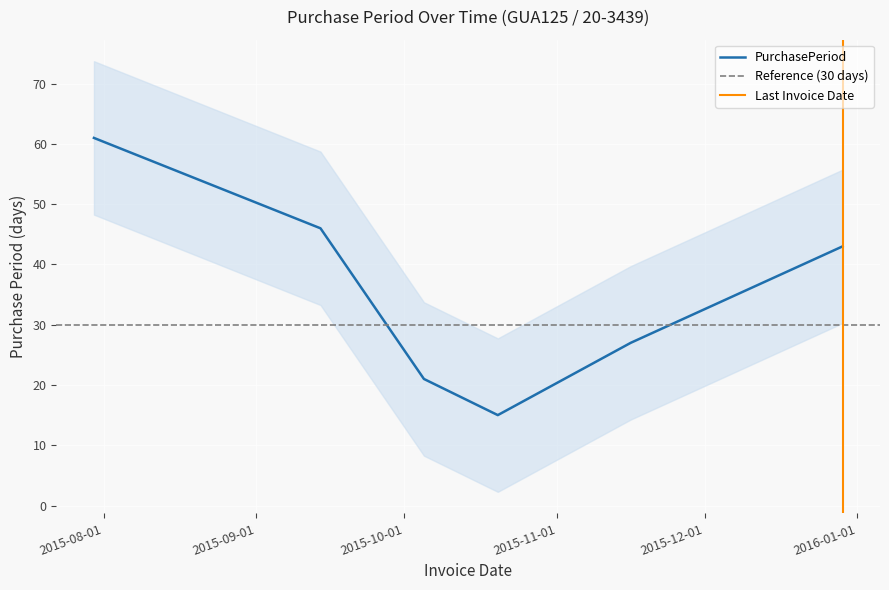

The chart shows a value of 43 at 2015-12-29. True or false?

True